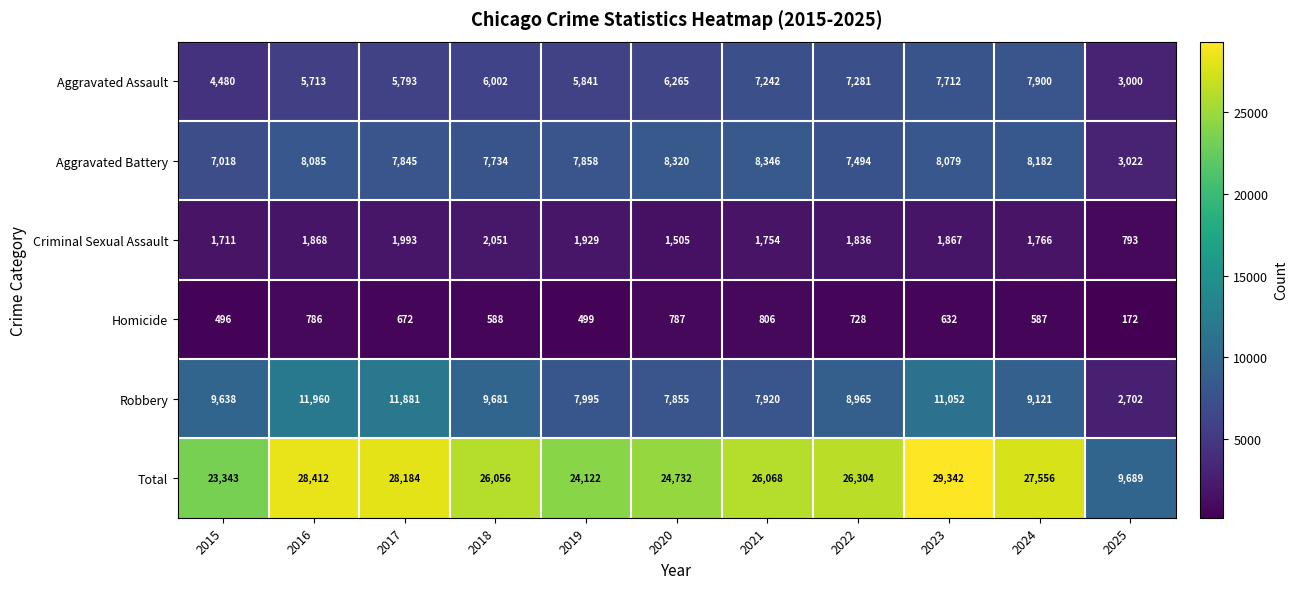

Rank the series by their maximum value, from highest to lowest.

Total, Robbery, Aggravated Battery, Aggravated Assault, Criminal Sexual Assault, Homicide